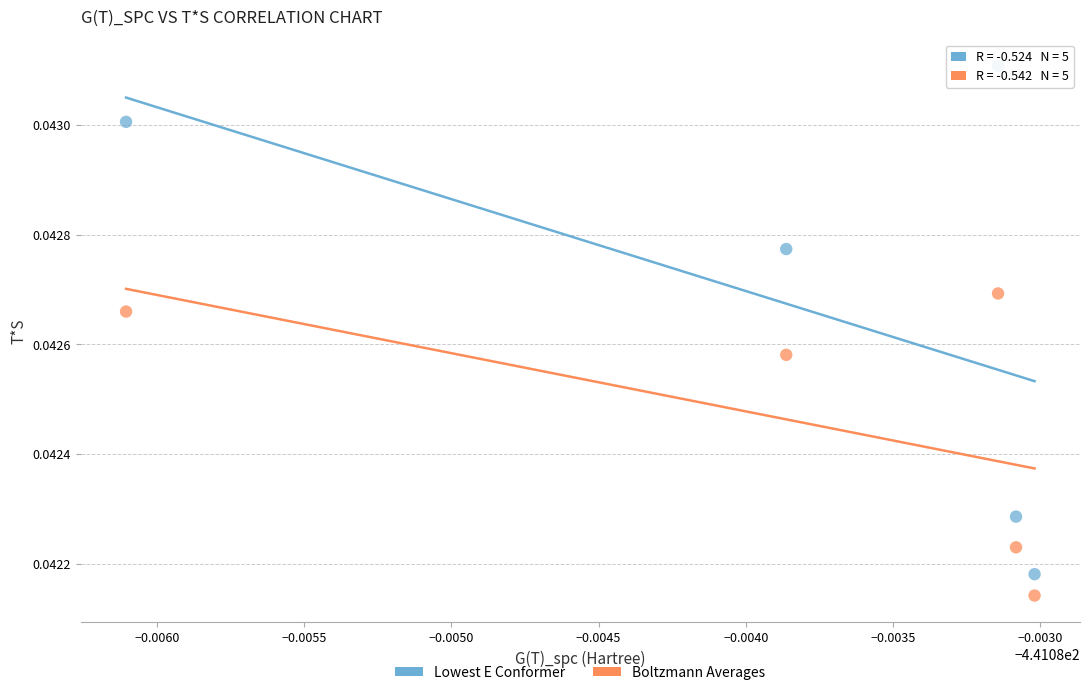

Across all data points, what is the average X value?

-441.1